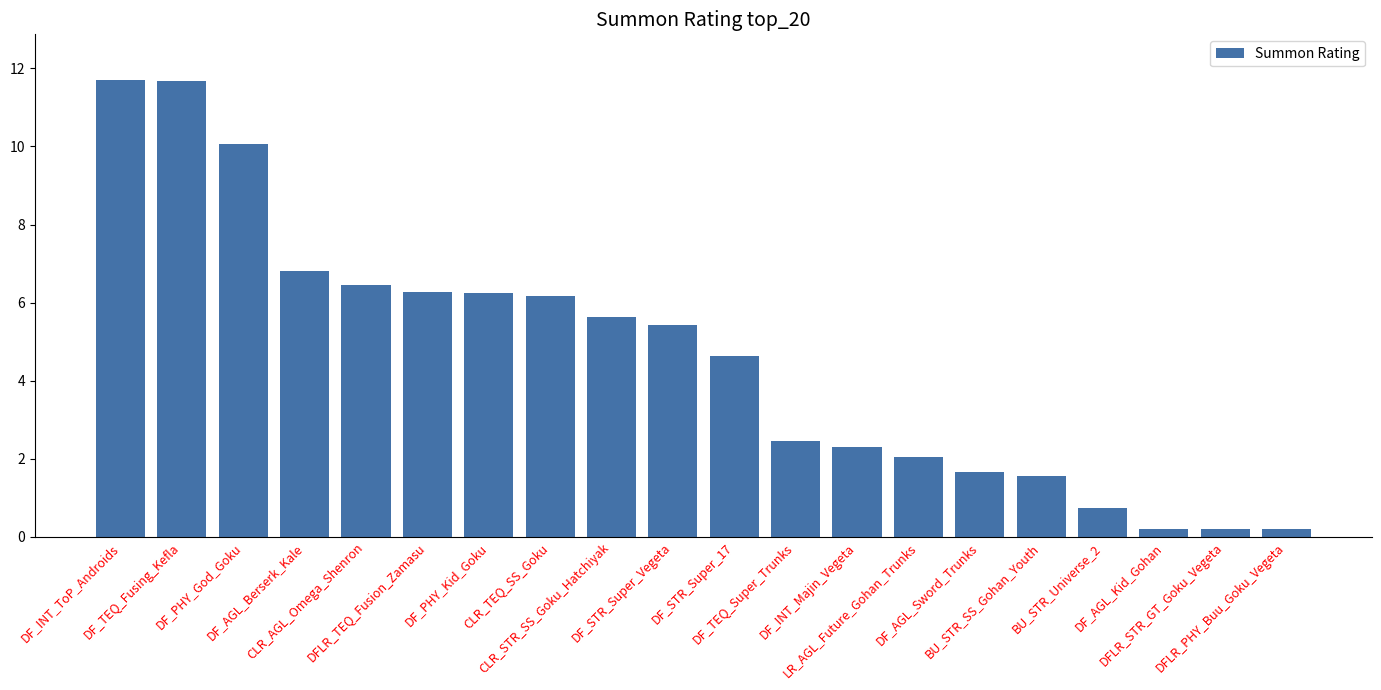

What is the sum of all values?

92.4